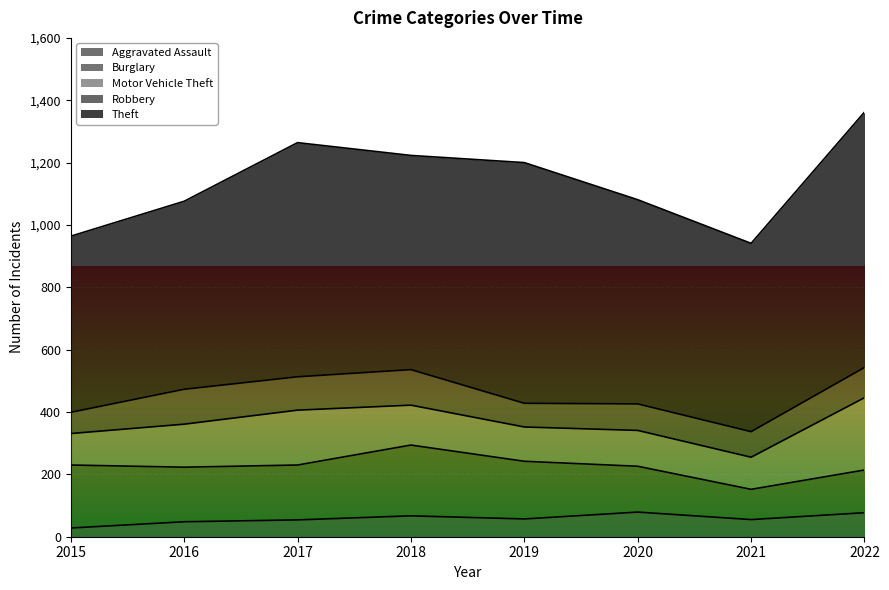

Where is Theft nearest to the value 692?

2018